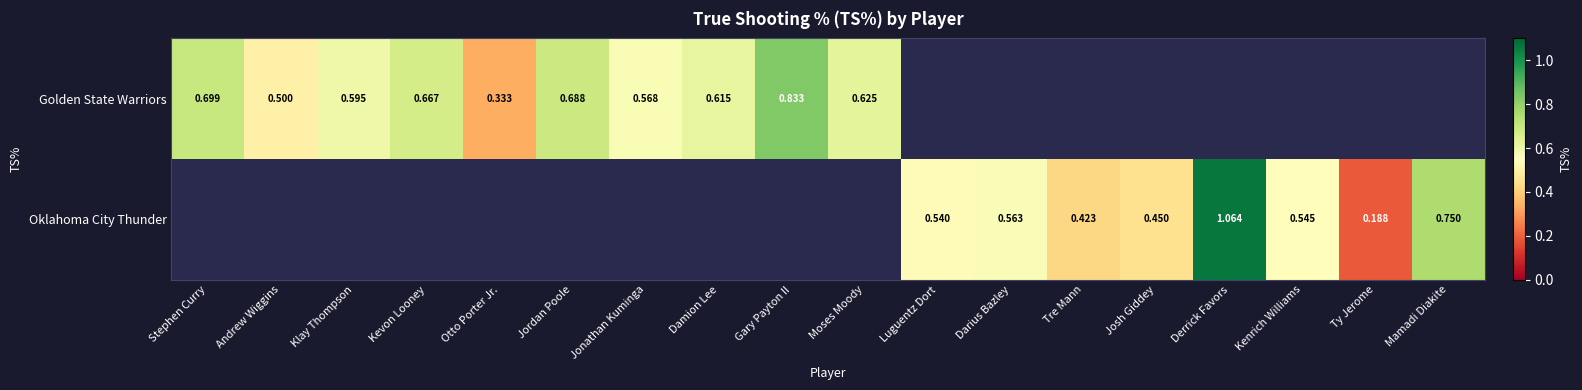

Is the value of Oklahoma City Thunder at Ty Jerome greater than the value of Golden State Warriors at Stephen Curry?

No